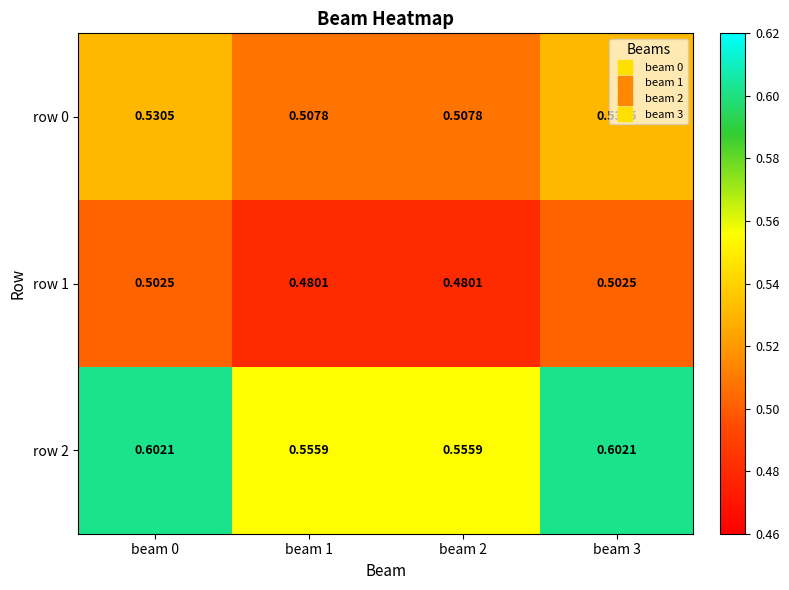

How many series are shown in this chart?

3